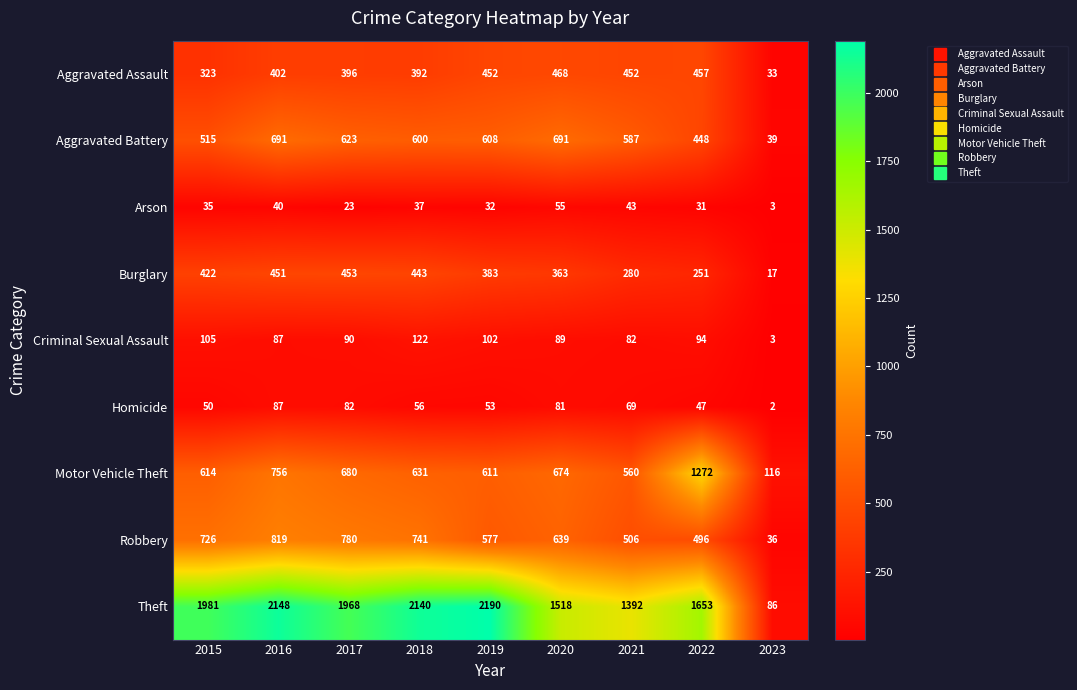

At which label does Motor Vehicle Theft first exceed 631?

2016